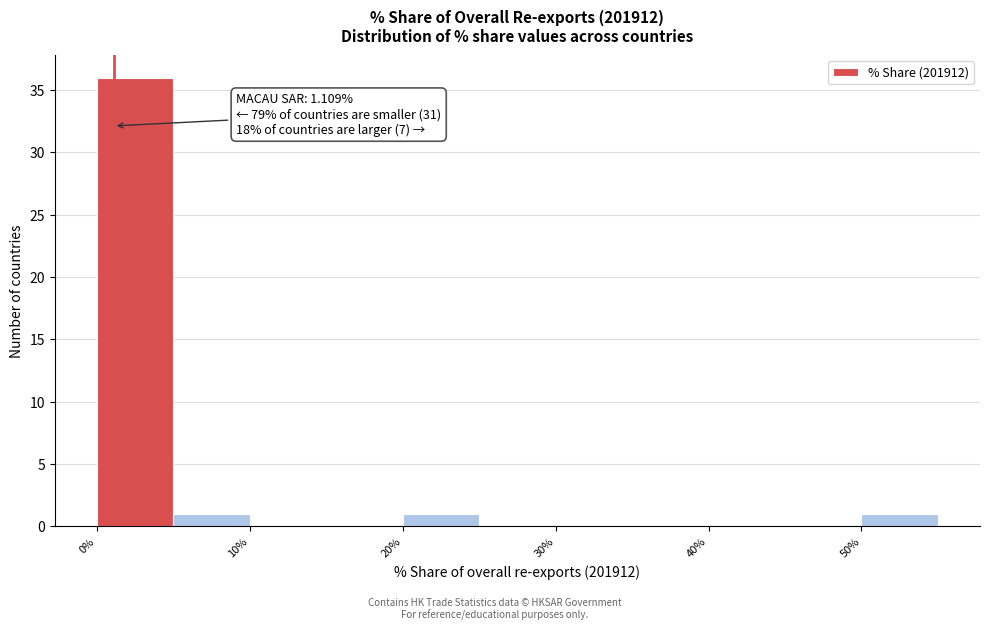

Which range on the x-axis has the tallest bar?

0 to 5